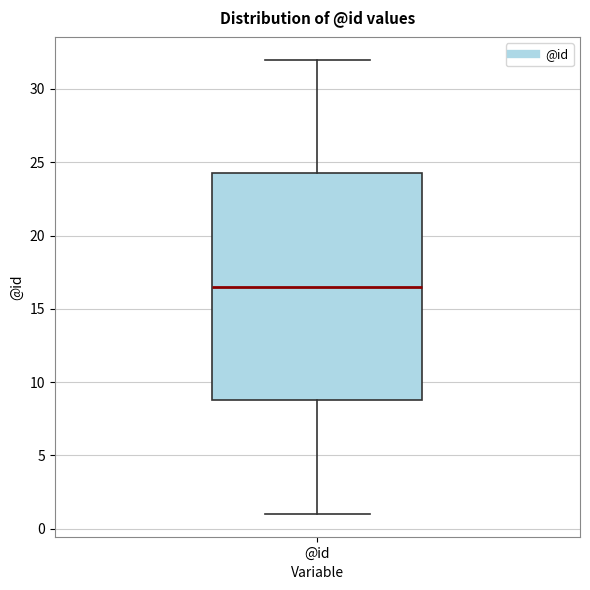

Transcribe this box plot: give where the median line is, the range the box spans, and where the two whiskers end, as read against the y-axis. The values are not printed on the chart, so give them approximately, as read against the axis.

median 16.5, box 9.0 to 24.5, whiskers 1.0 to 32.0